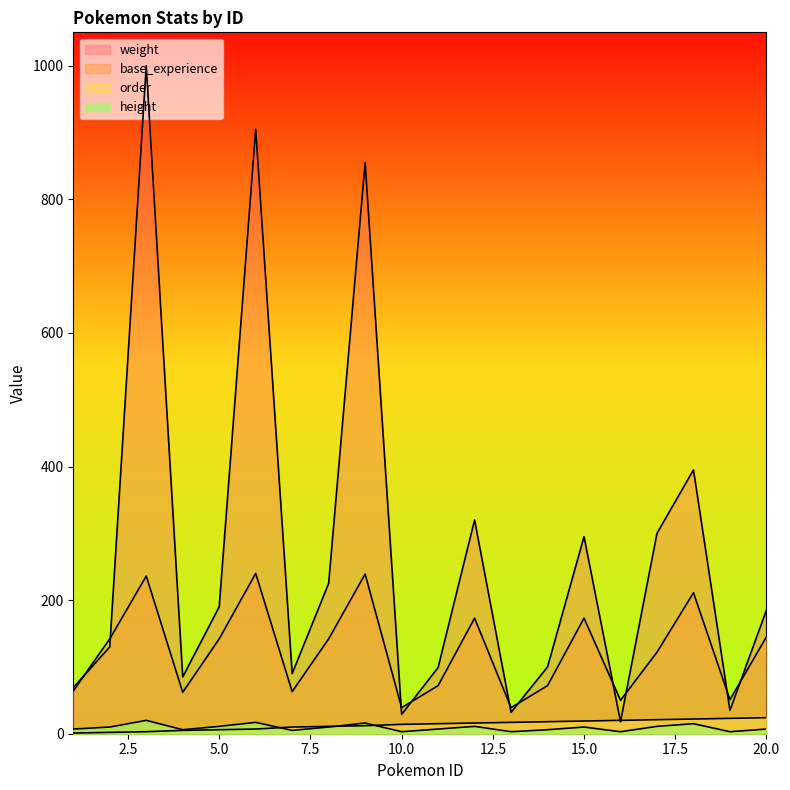

Is it true that base_experience equals 43 at 11?

False